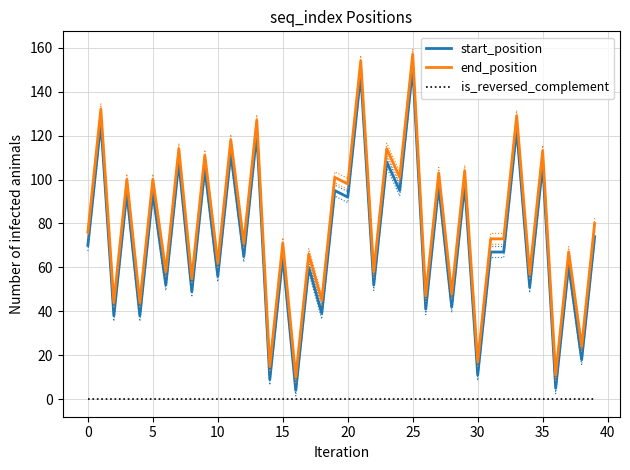

What is the highest value of the end_position series?

157